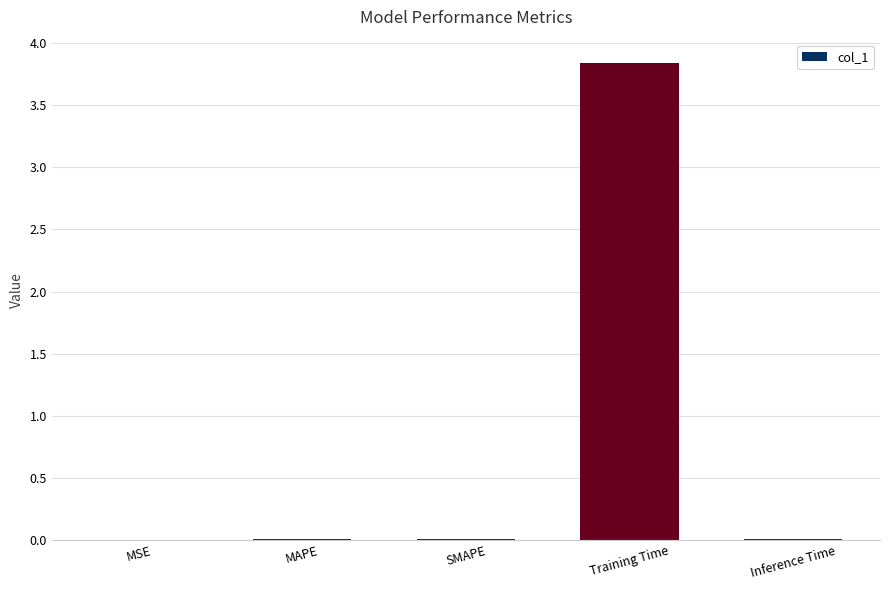

Which has a higher value, Inference Time or Training Time?

Training Time